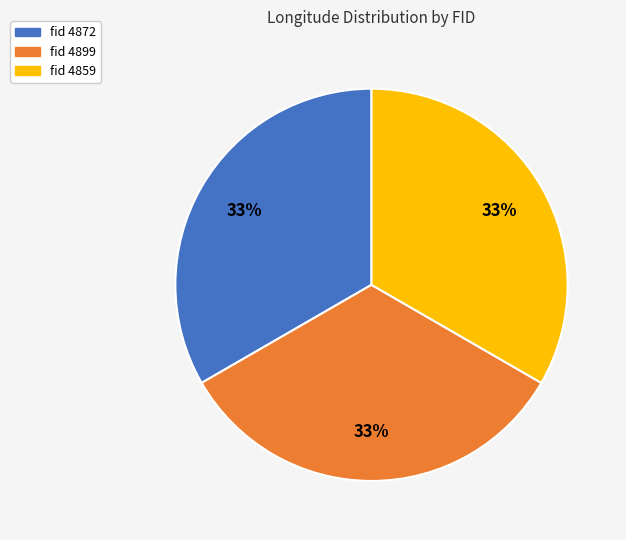

To the nearest percent, what is the average slice percentage?

33%